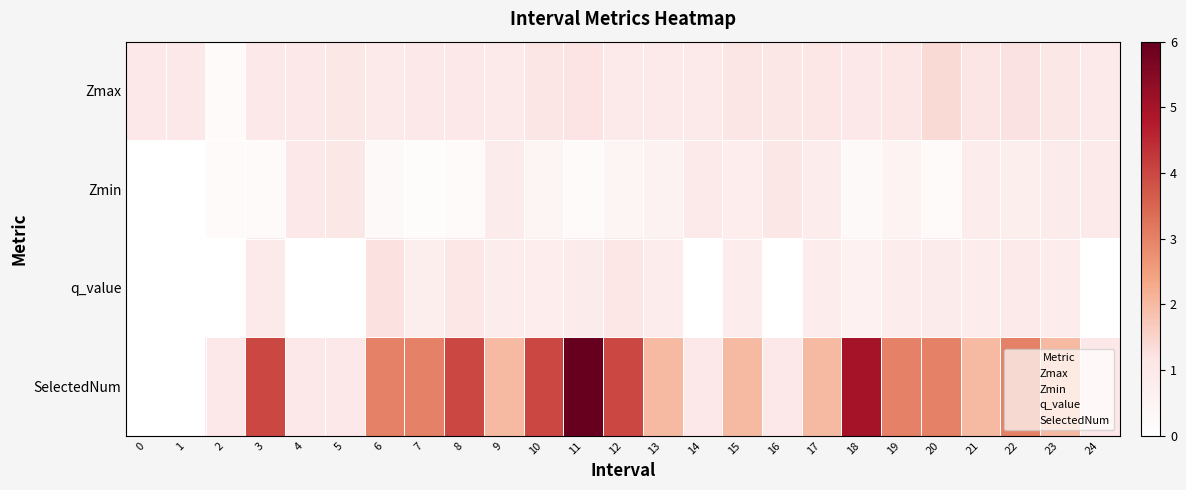

Which series has the largest range (max minus min)?

SelectedNum